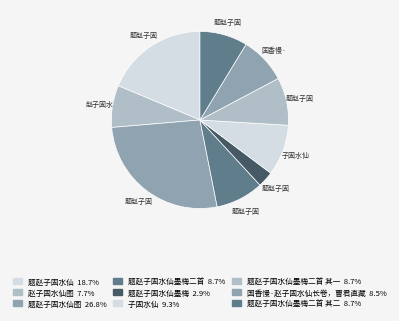

Count the number of slices in the pie.

9